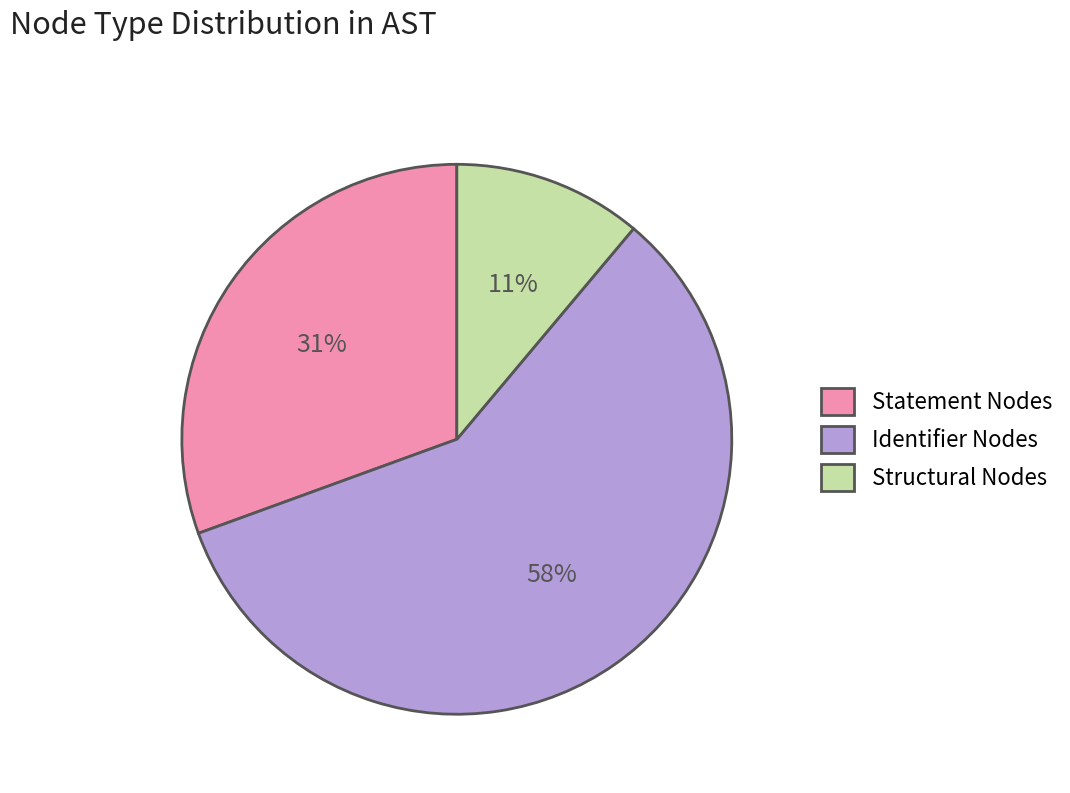

What is the ratio of the value at Structural Nodes to the value at Statement Nodes?

0.4